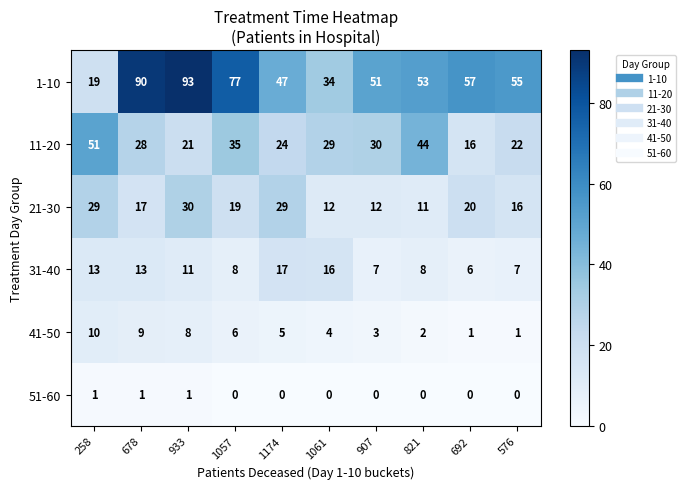

Which series has the largest total across all categories?

1-10